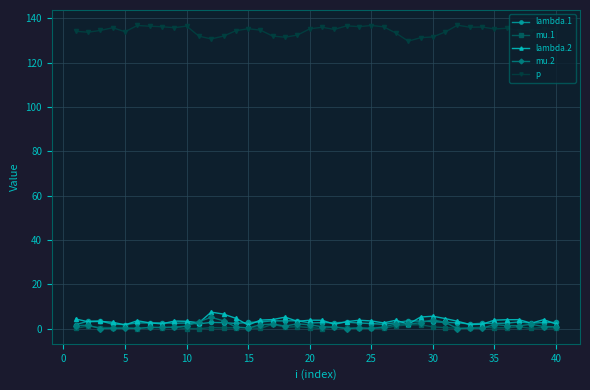

True or false: p and mu.2 cross at least once.

False